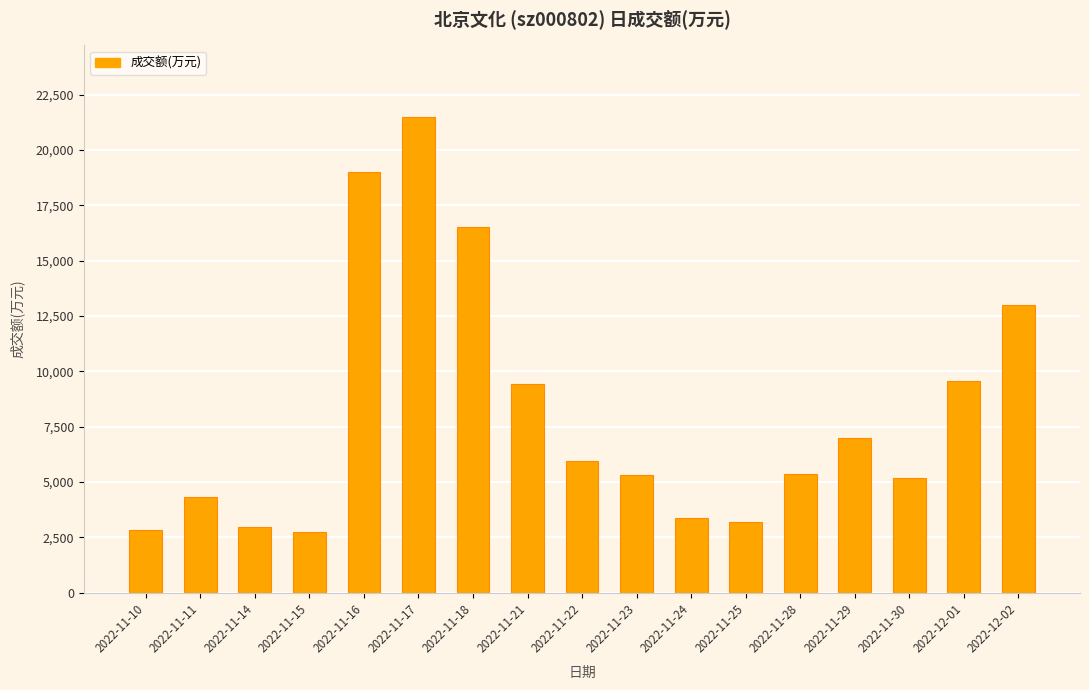

Which has a higher value, 2022-11-28 or 2022-11-18?

2022-11-18